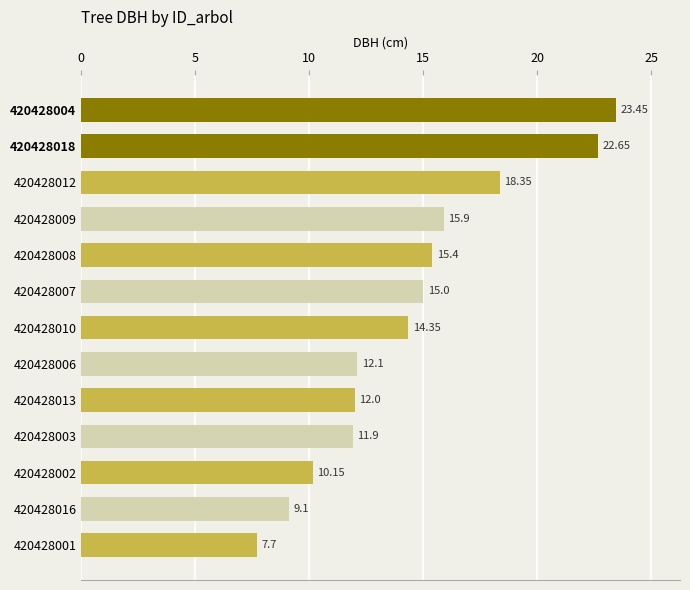

What is the average value?

14.5